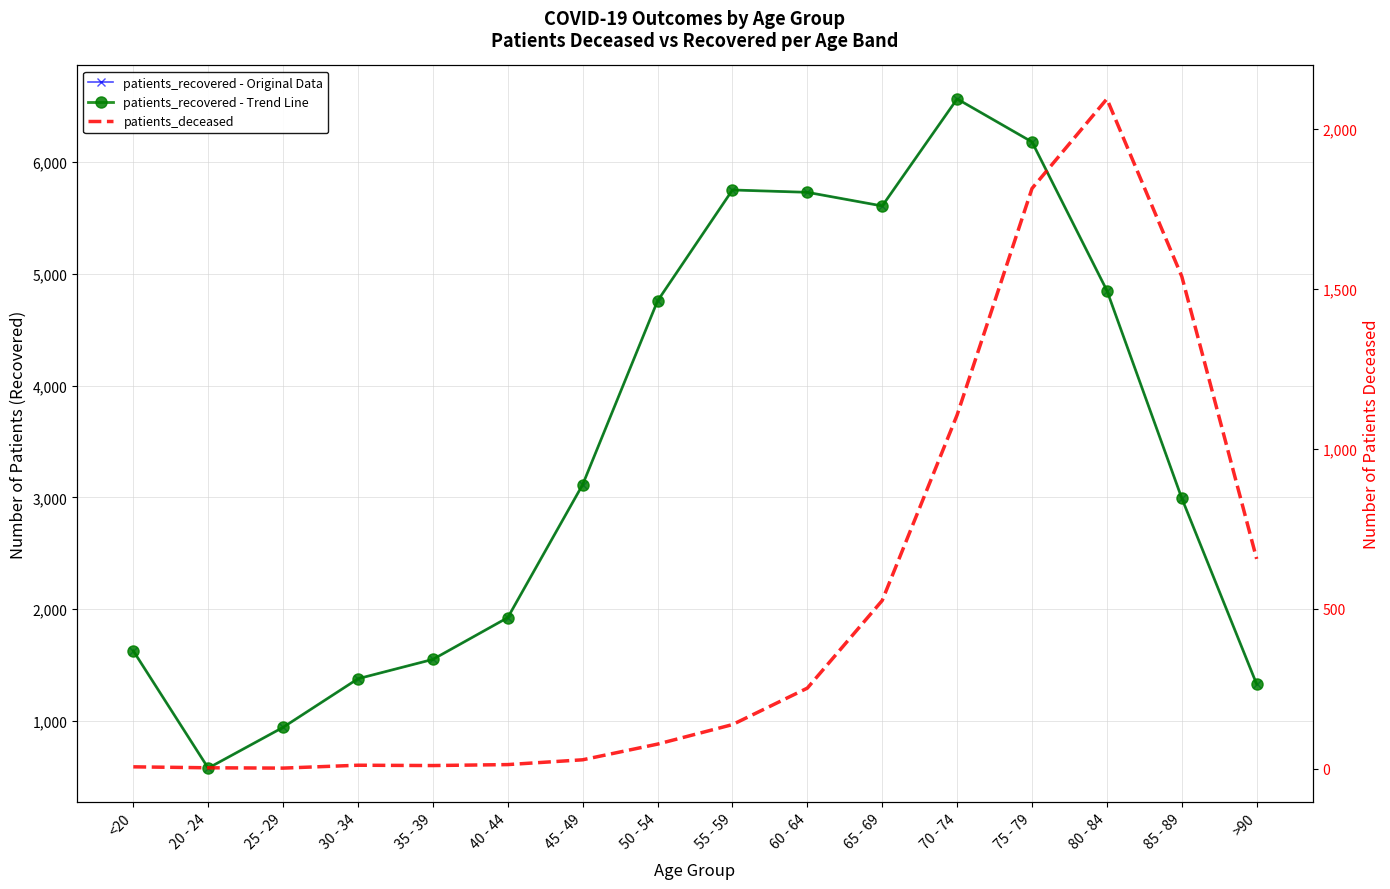

The patients_recovered - Original Data series shows 415 at 40 - 44. True or false?

False